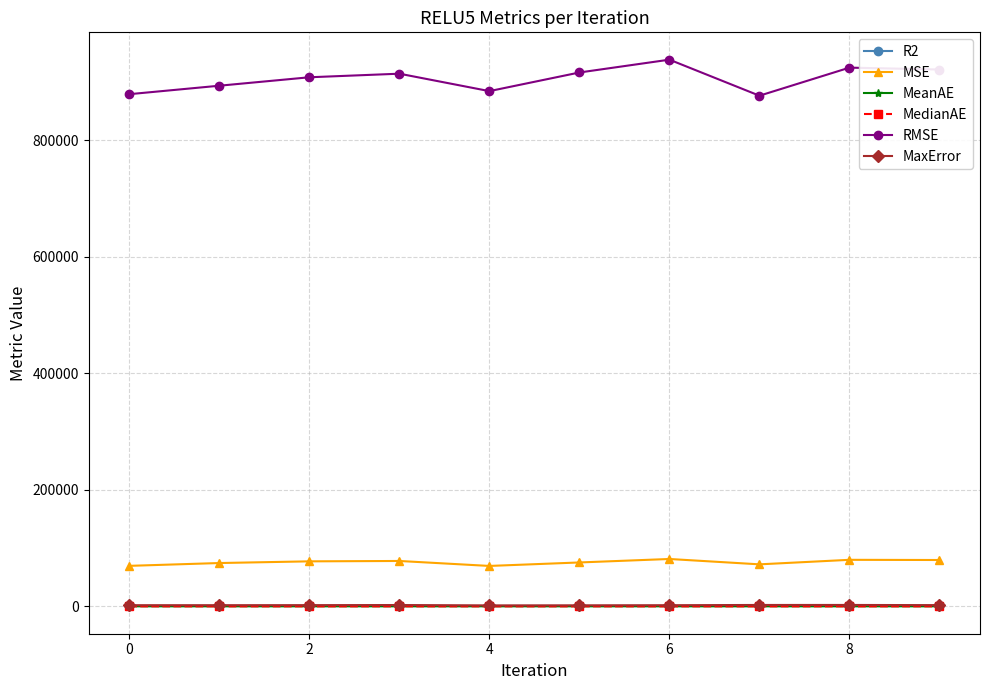

What is the value of the MSE point at the 3rd from the left?

77313.0